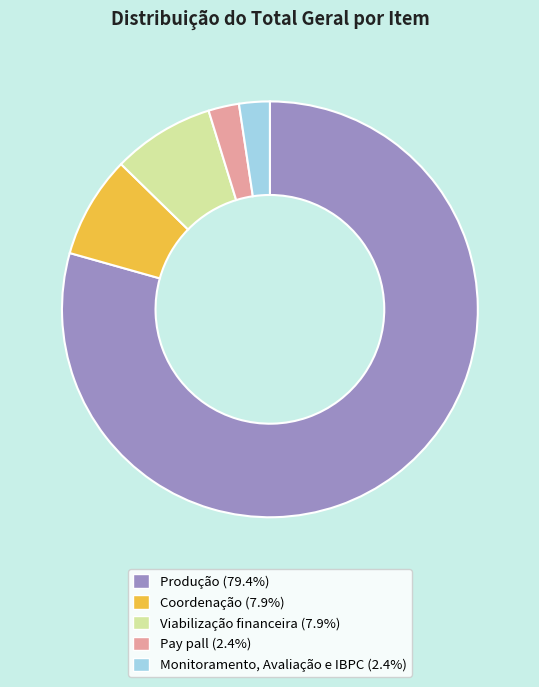

The Produção slice represents 86% of the pie. True or false?

False